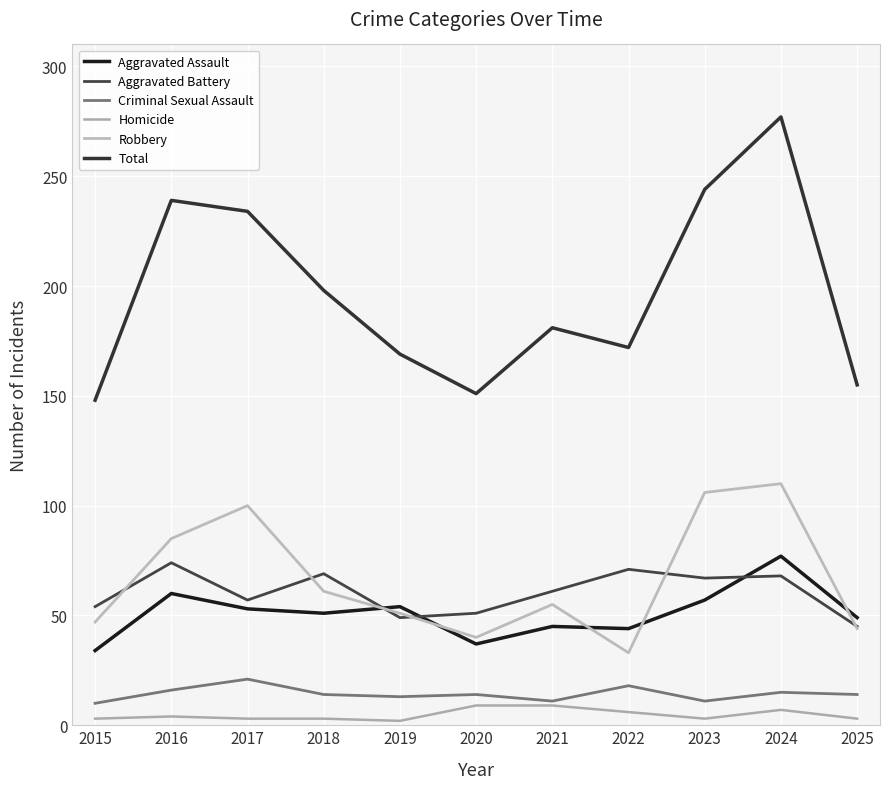

What are all the series names shown in the legend?

Aggravated Assault, Aggravated Battery, Criminal Sexual Assault, Homicide, Robbery, Total